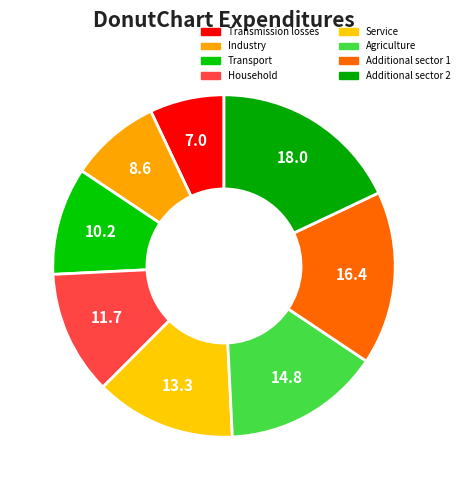

To the nearest percent, what is the average slice percentage?

12%